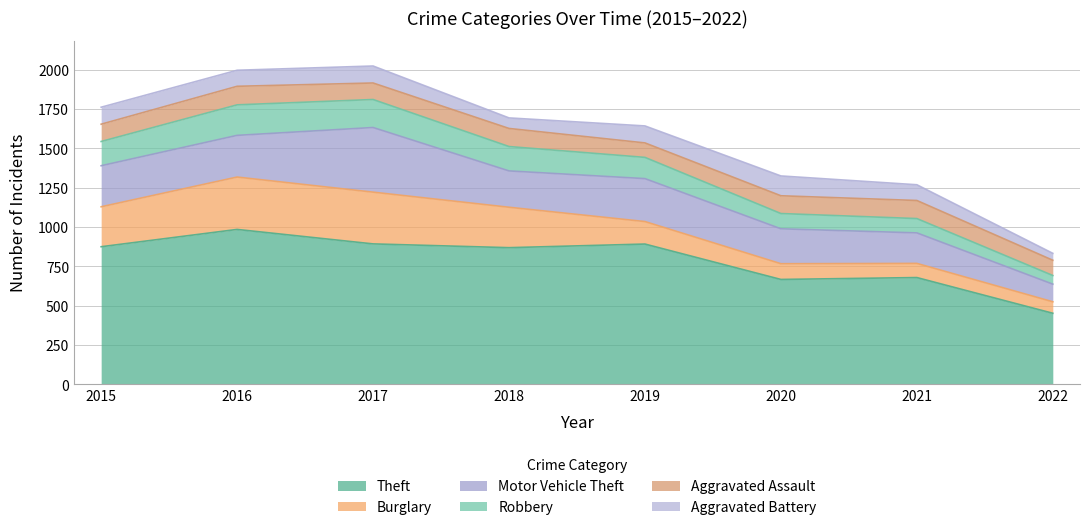

What is the value of the Burglary point at the 8th from the left?

73